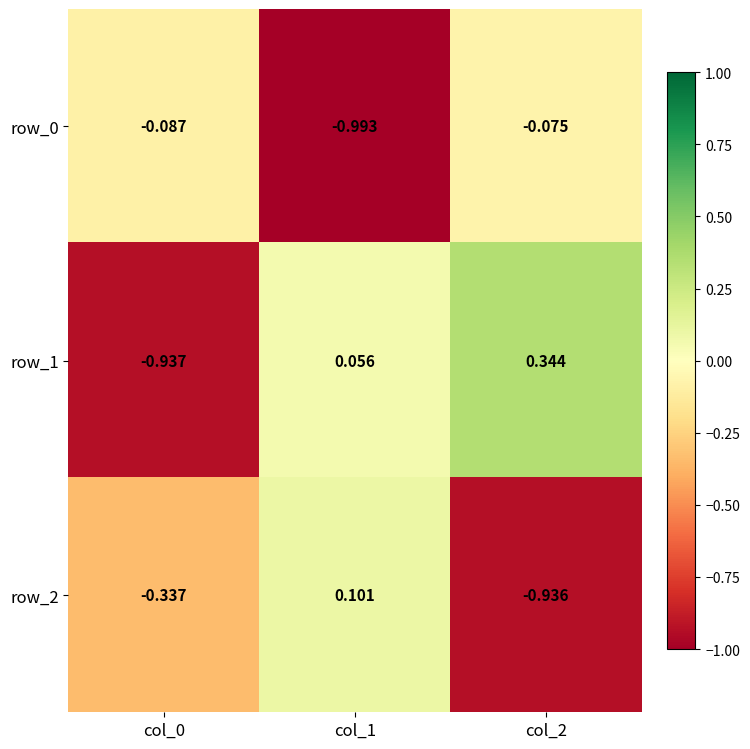

What is the total value across all series at col_0?

-1.4